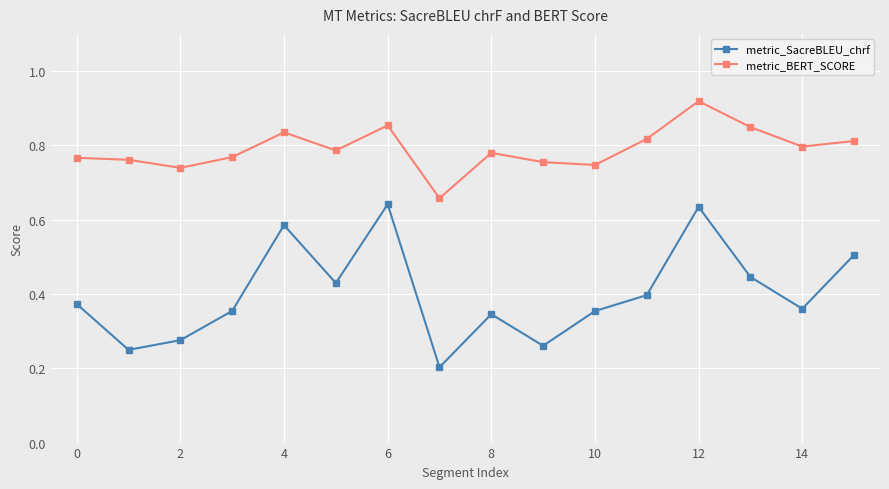

How many metric_SacreBLEU_chrf values are between 0 and 1?

16